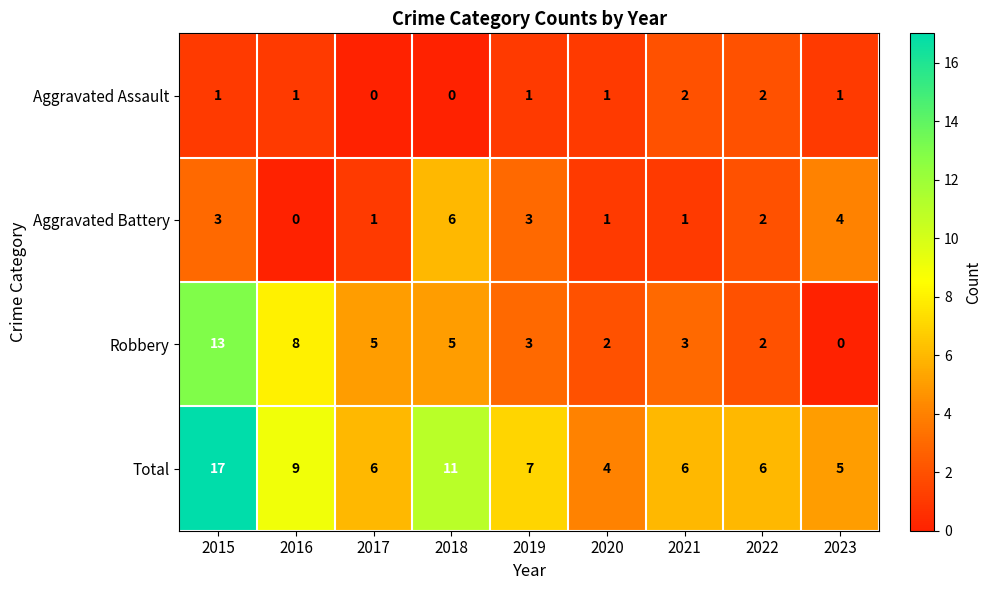

What is the difference between the second highest and minimum values in the Robbery series?

8